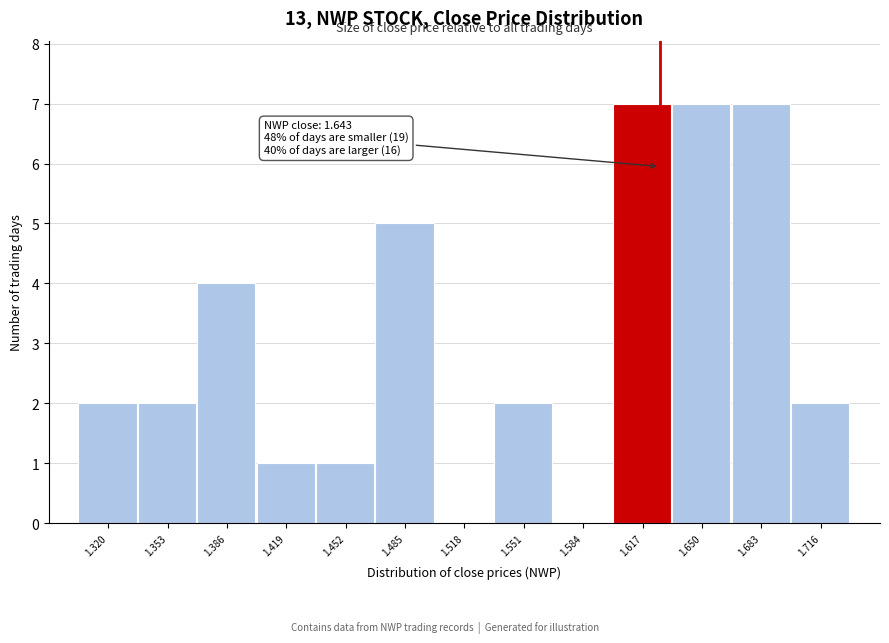

Reading left to right, list all the values displayed in this chart.

1.320=2	1.353=2	1.386=4	1.419=1	1.452=1	1.485=5	1.518=0	1.551=2	1.584=0	1.617=7	1.650=7	1.683=7	1.716=2